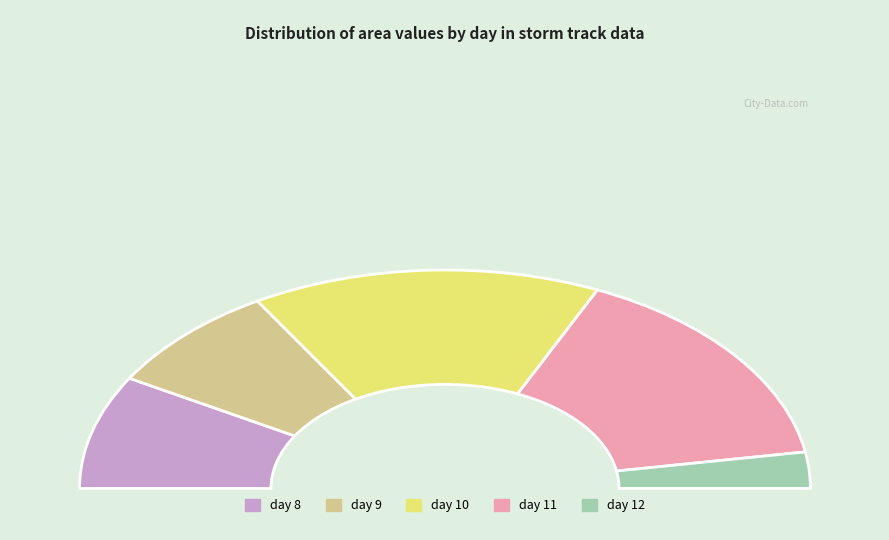

Approximately how many times larger is the value at 9 compared to 11?

0.5